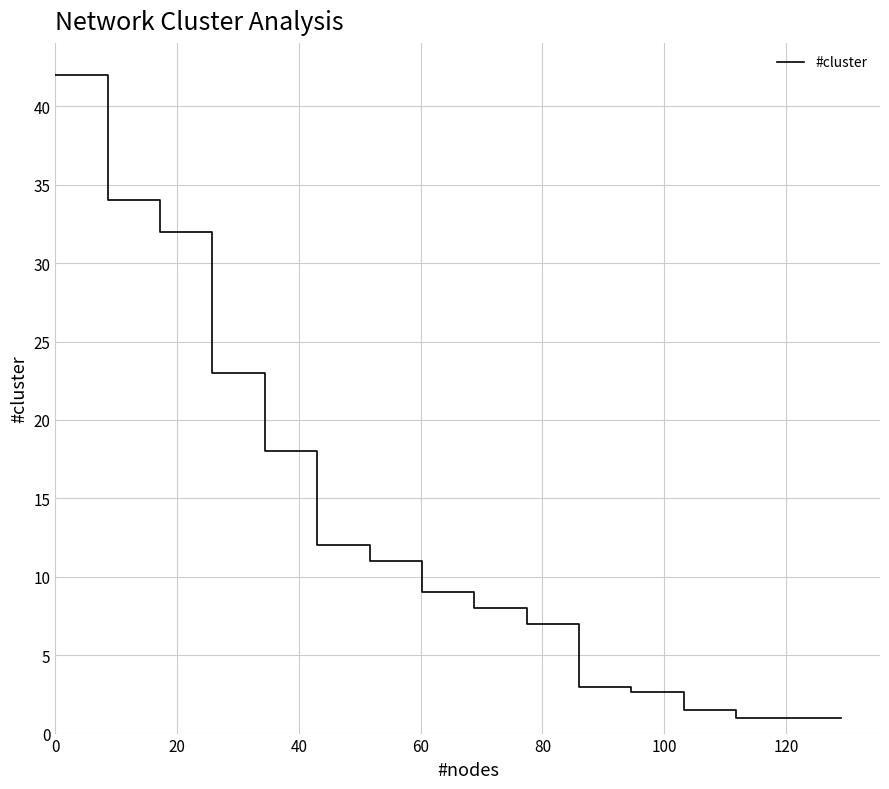

What is the sum of all values?

206.2